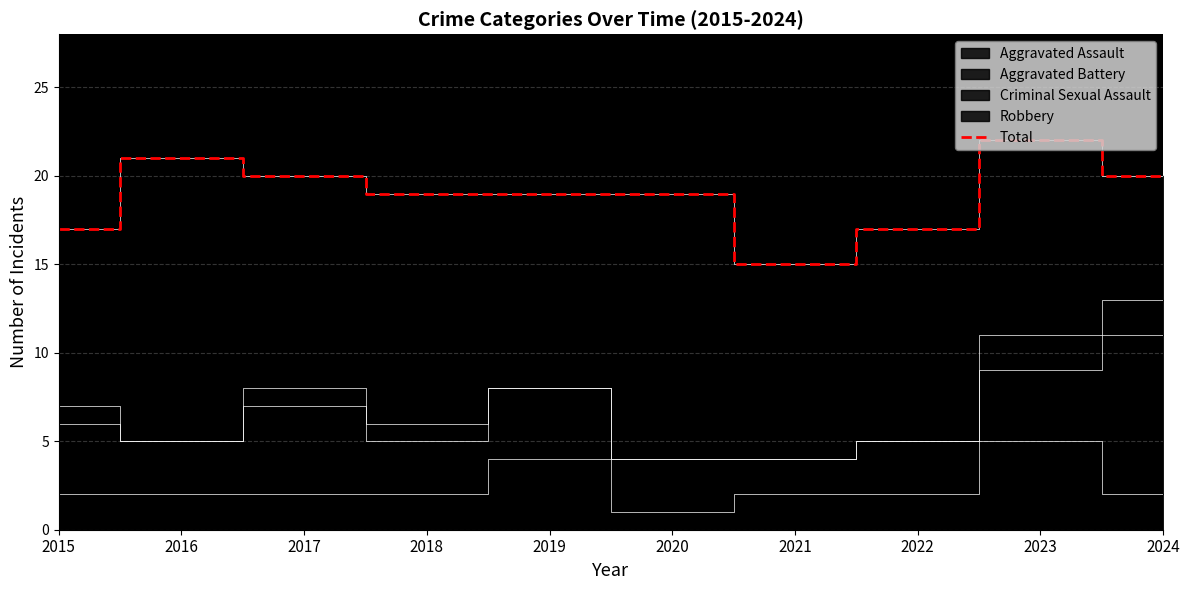

Reading left to right, list all the values displayed in this chart.

2015=17	2016=21	2017=20	2018=19	2019=19	2020=19	2021=15	2022=17	2023=22	2024=20